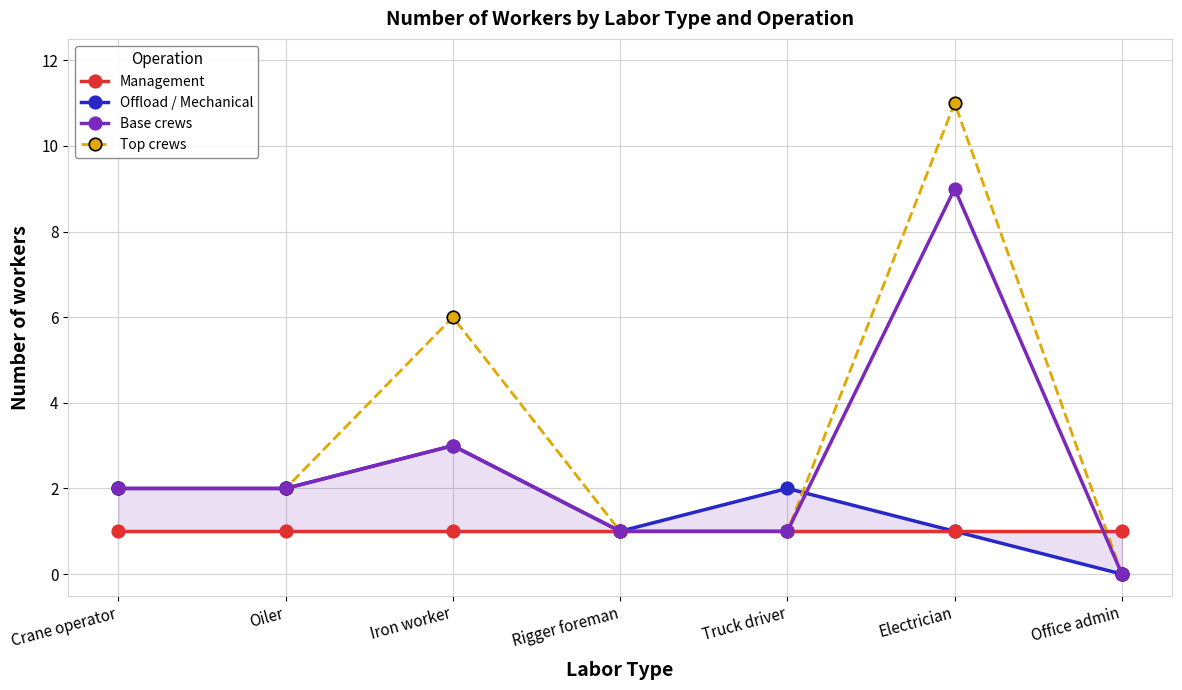

What is the average value of the Offload / Mechanical series?

2